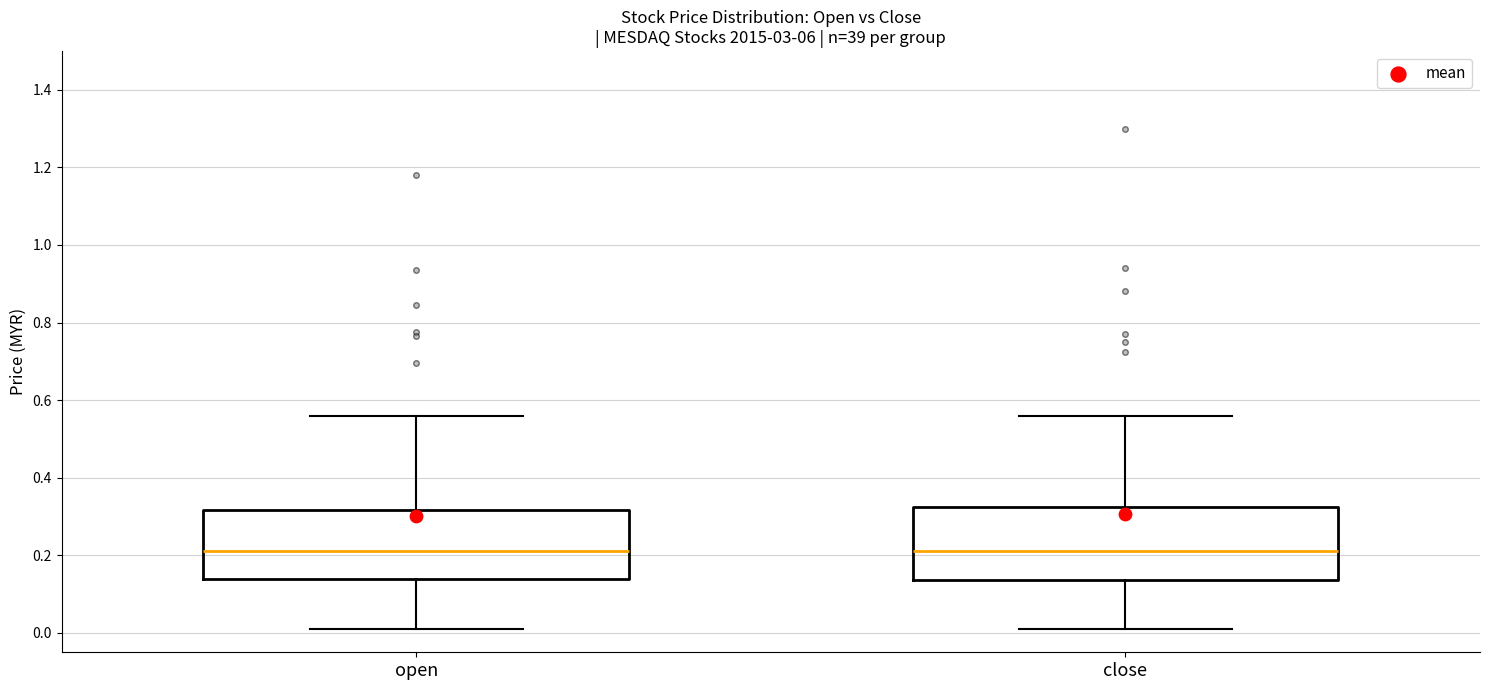

Where does the median line of the box for close sit on the y-axis? The values are not printed on the chart, so give them approximately, as read against the axis.

0.22